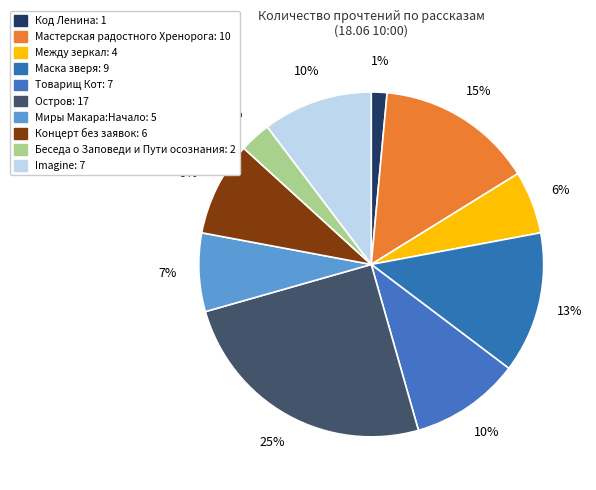

To the nearest percent, what portion does Миры Макара:Начало represent?

7%